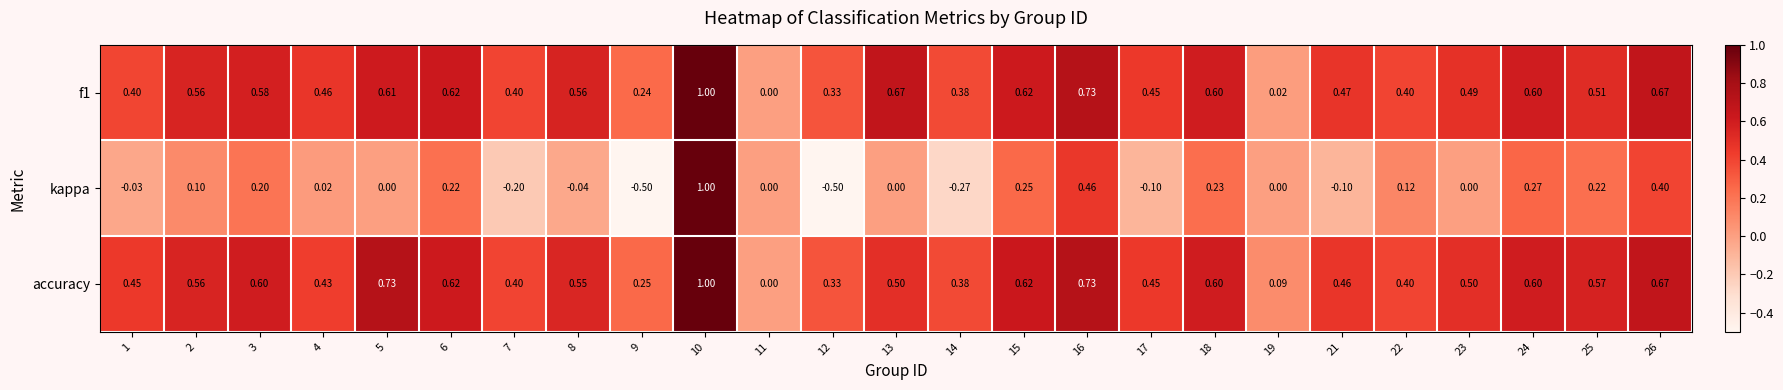

How many data points does each series have?

25